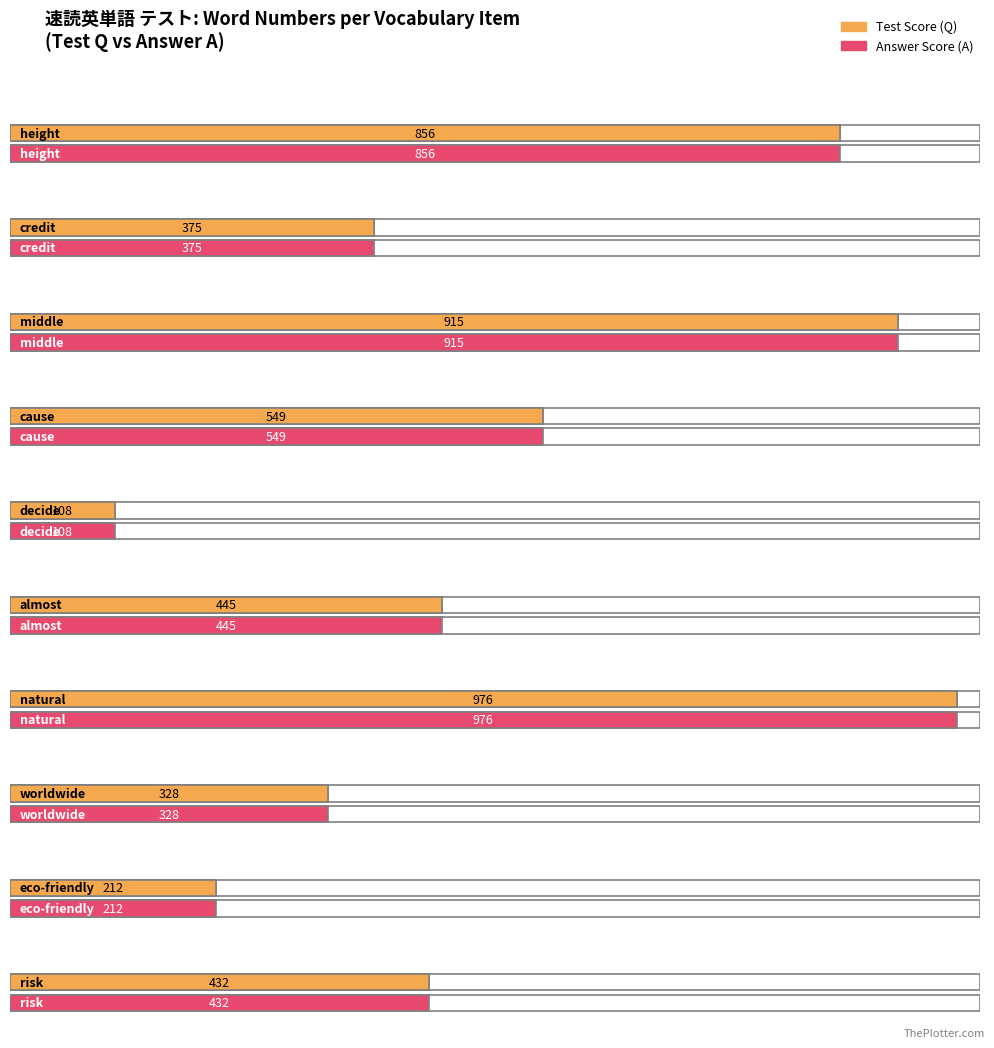

True or false: Answer Score (A) has a value of 976 at natural.

True